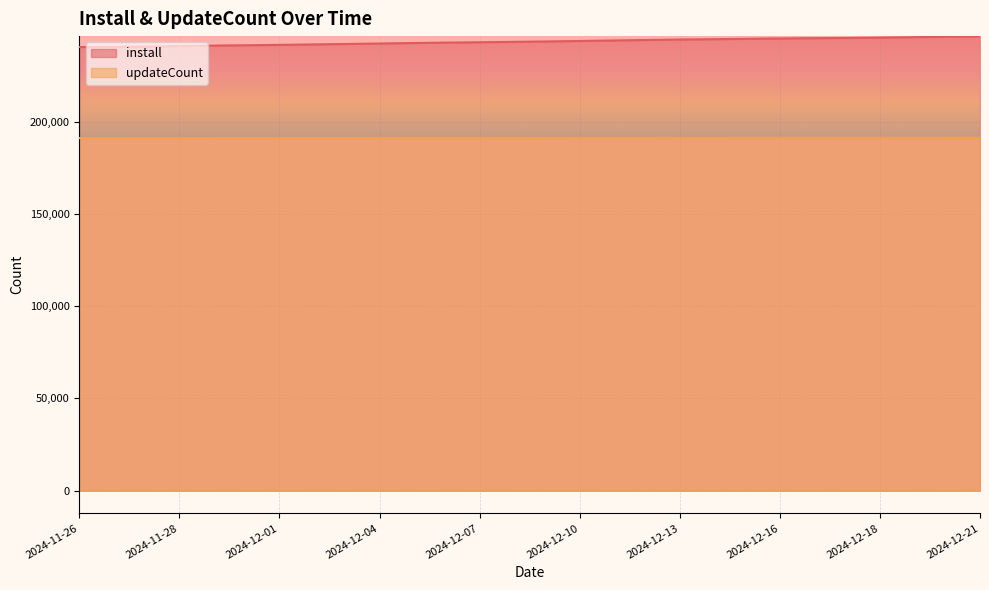

Which series has the largest total across all categories?

install